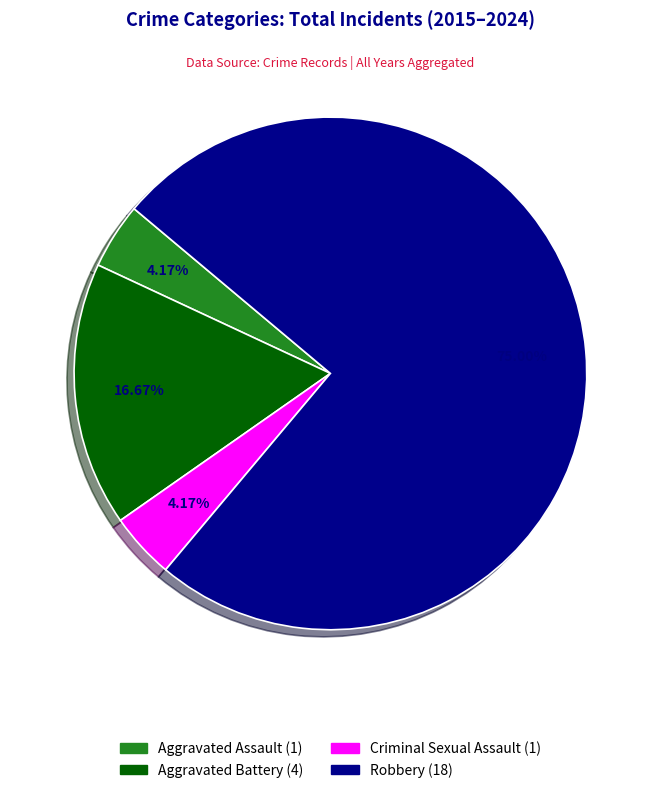

To the nearest percent, what is the difference between the Aggravated Assault and Robbery slice percentages?

71%